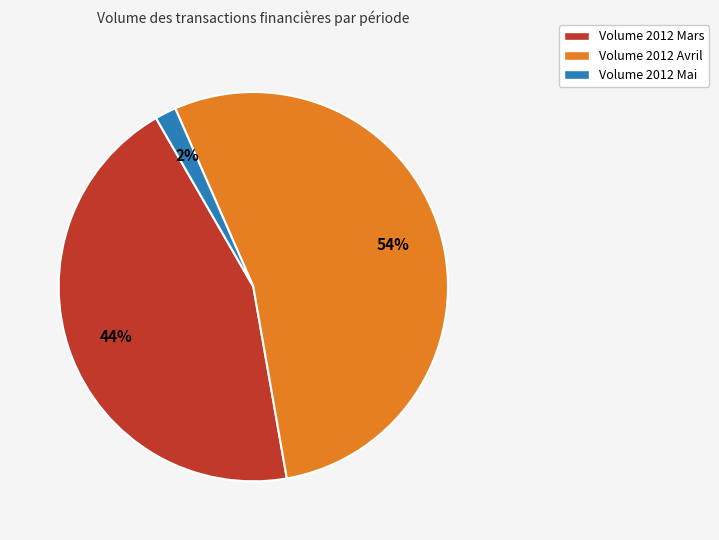

Rank the categories by value from lowest to highest.

Volume 2012 Mai, Volume 2012 Mars, Volume 2012 Avril